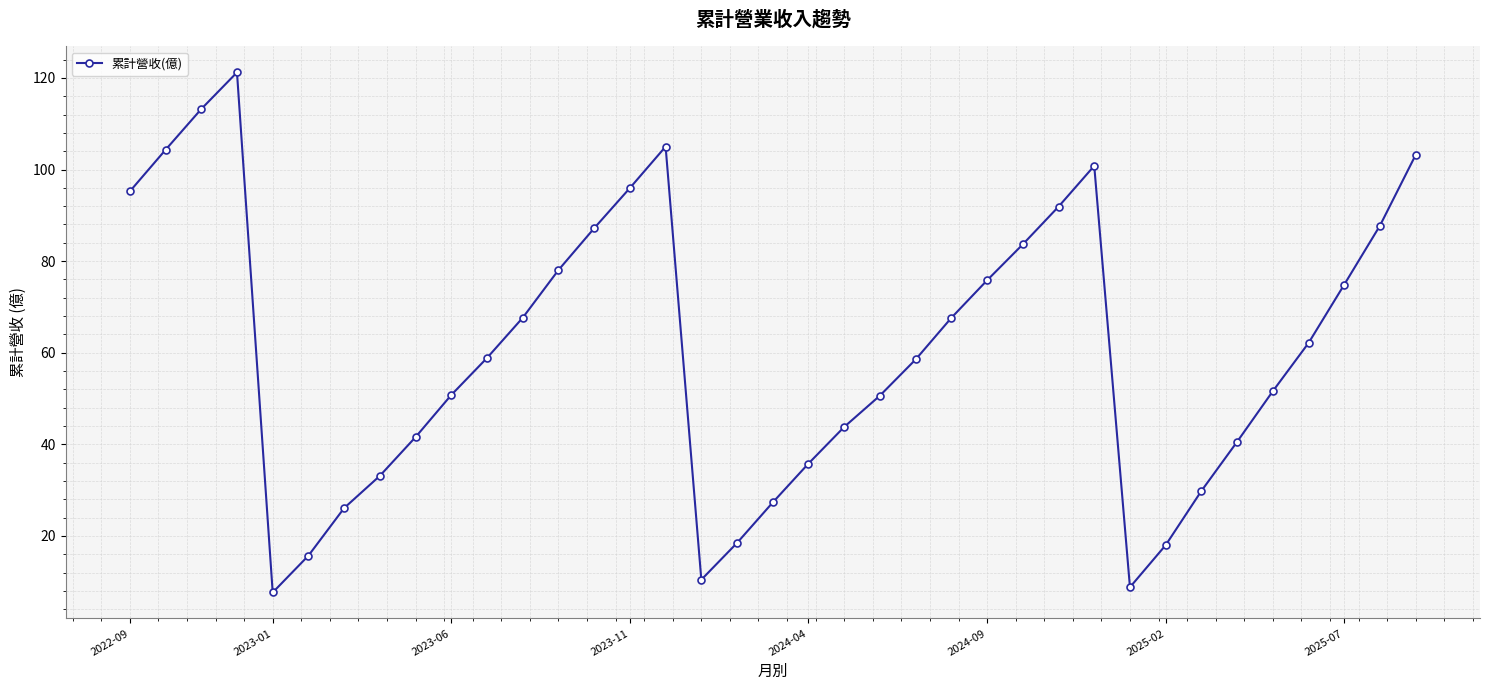

What is the minimum value shown in the chart?

7.7